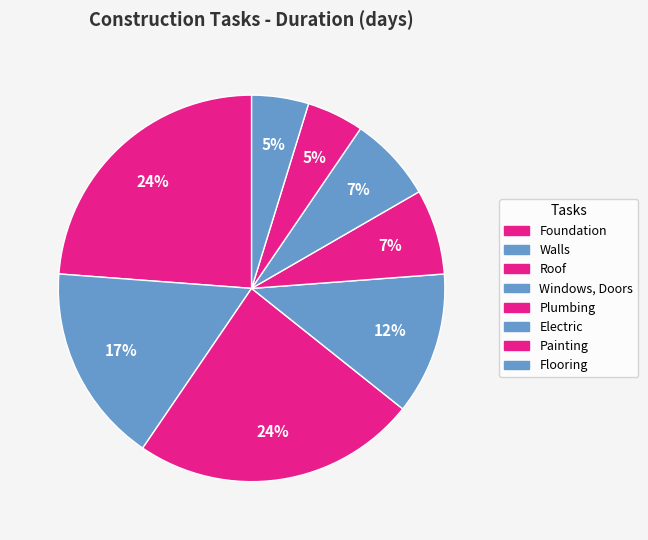

Does Windows, Doors represent more than half of the total?

No